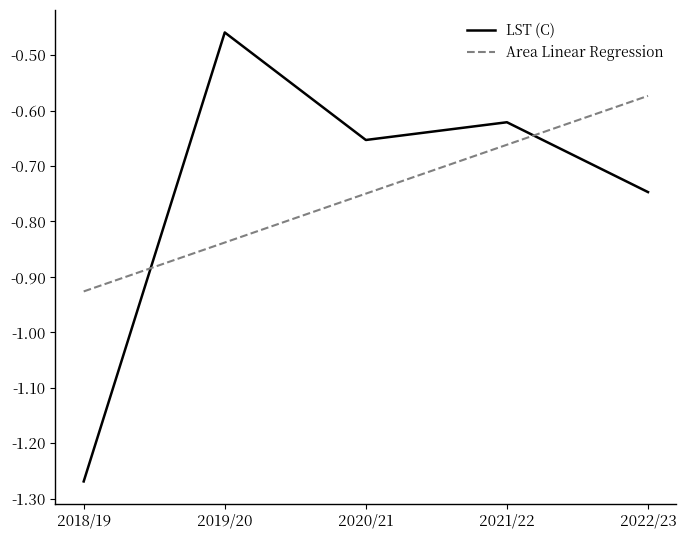

What is the sum of all LST (C) values?

-3.7